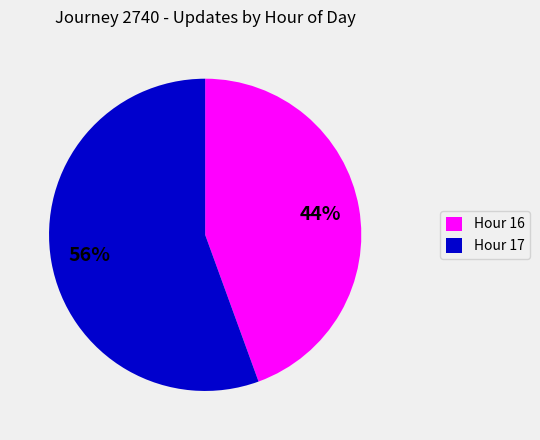

Which has a higher value, Hour 17 or Hour 16?

Hour 17